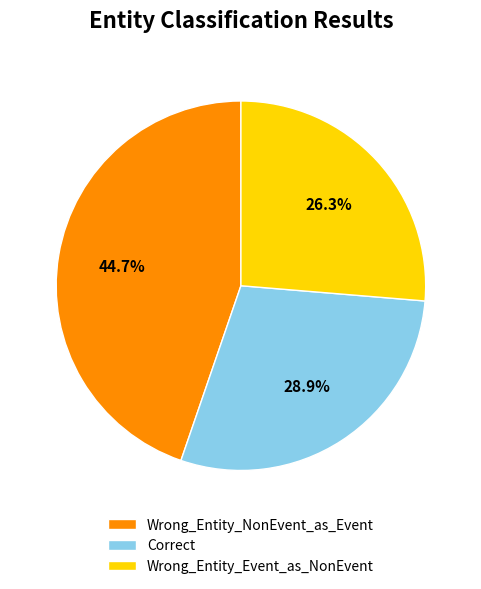

Does Wrong_Entity_Event_as_NonEvent account for over 50% of the chart?

No